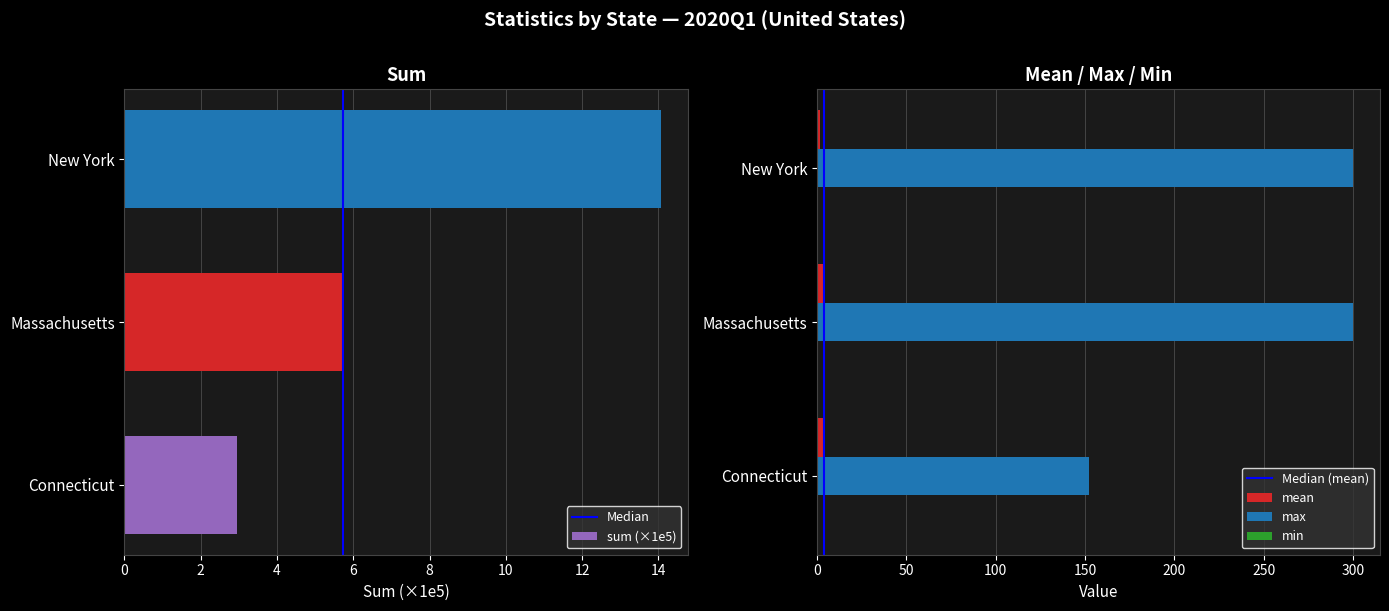

Count the mean values in the range 1 to 4.

2